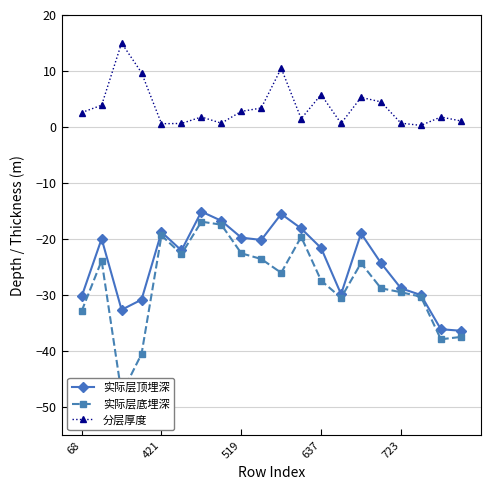

True or false: 分层厚度 and 实际层顶埋深 cross at least once.

False